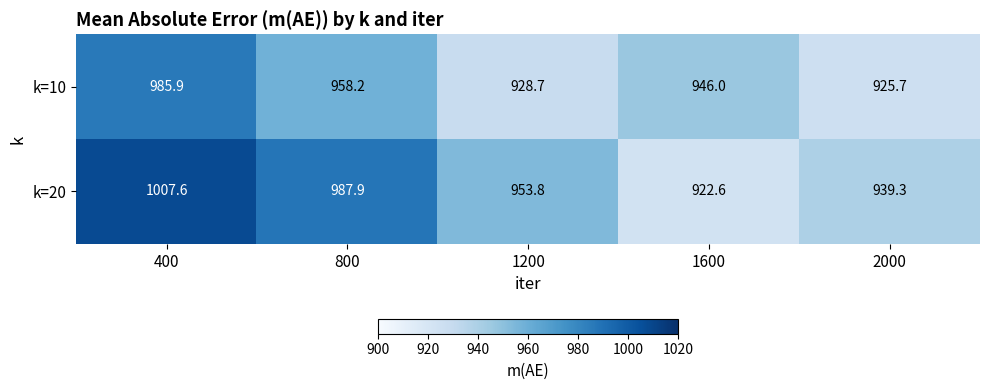

Reading right to left, what are all the values shown in this chart?

k=10: 925.7	946.0	928.7	958.2	985.9
k=20: 939.3	922.6	953.8	987.9	1007.6